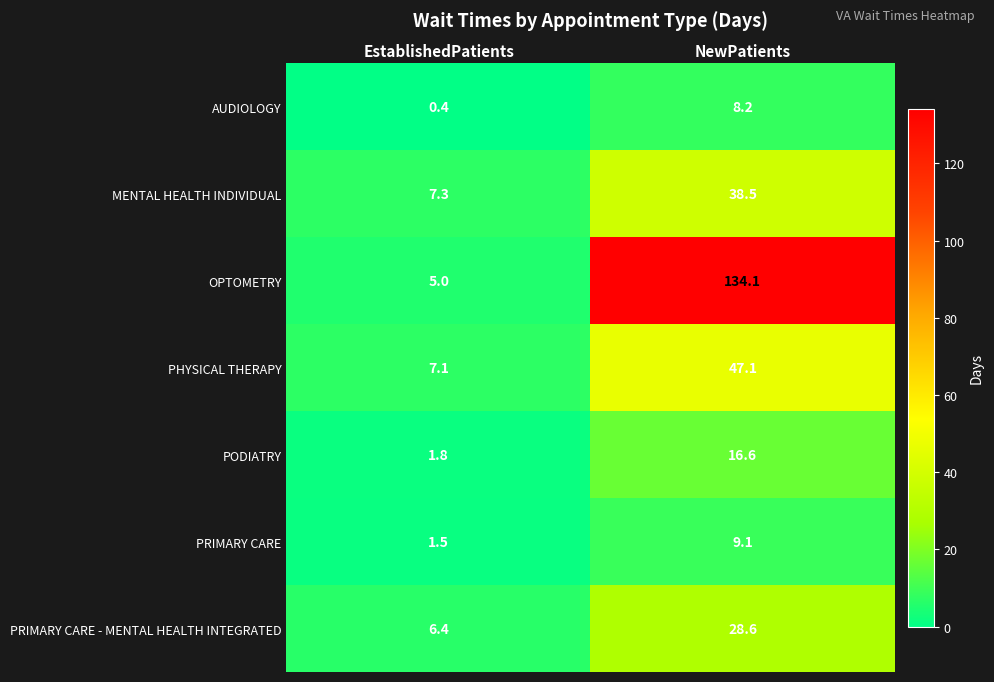

The value of OPTOMETRY at NewPatients is 38.6. True or false?

False